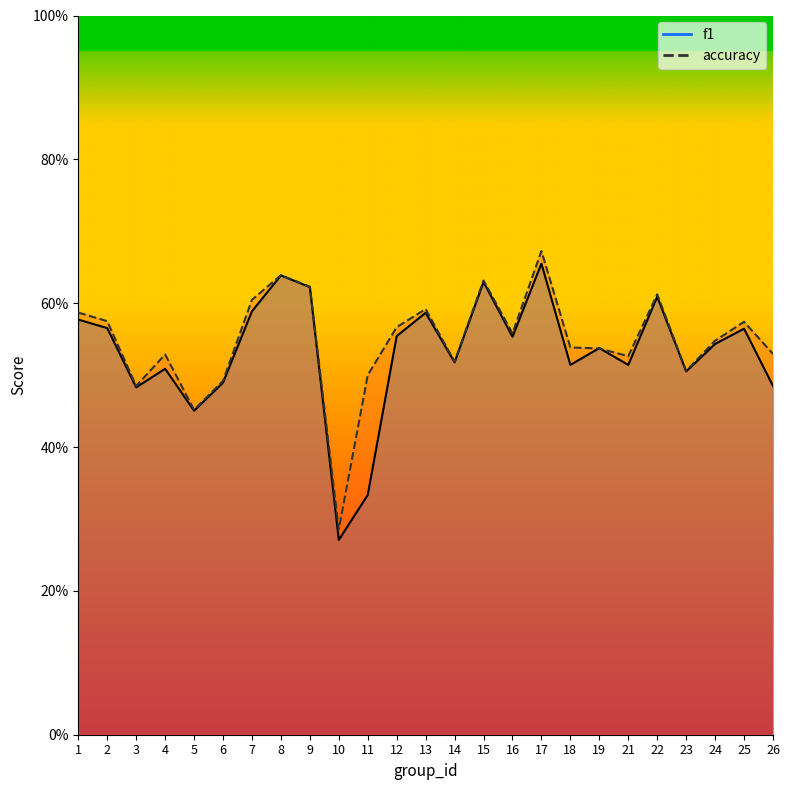

At which category is the sum across all series the highest?

17